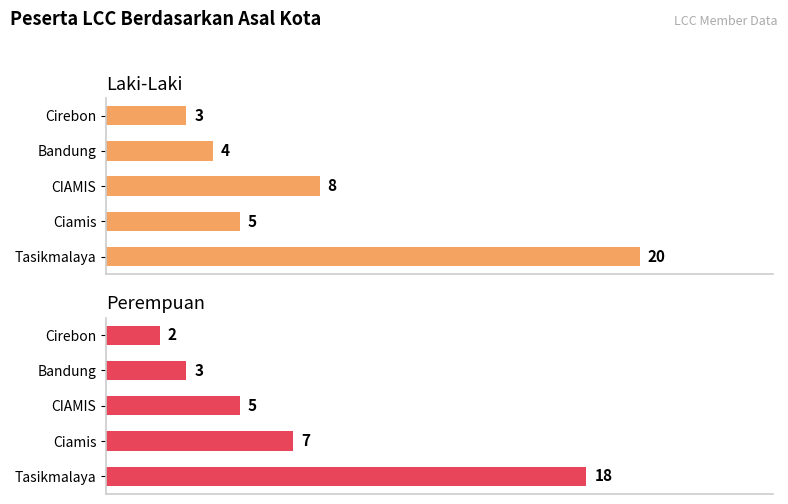

Is the value of Perempuan at Cirebon greater than the value of Laki-Laki at Bandung?

No